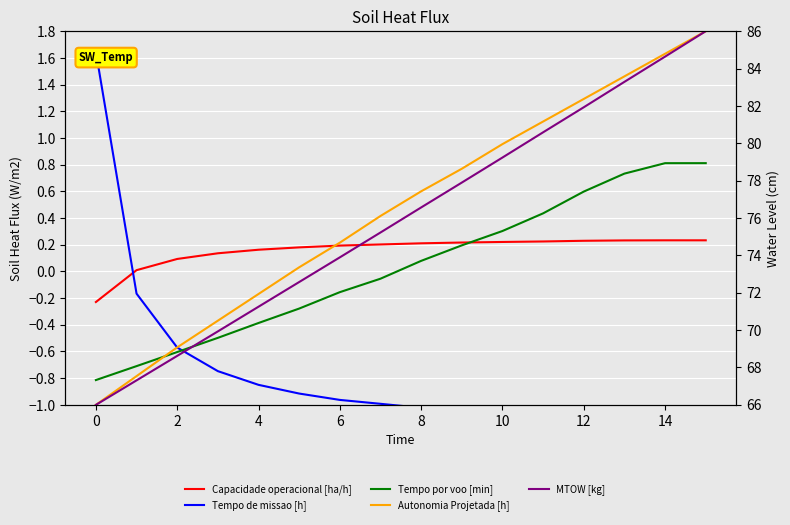

The value of Tempo de missao [h] at 8 is -1.5. True or false?

False